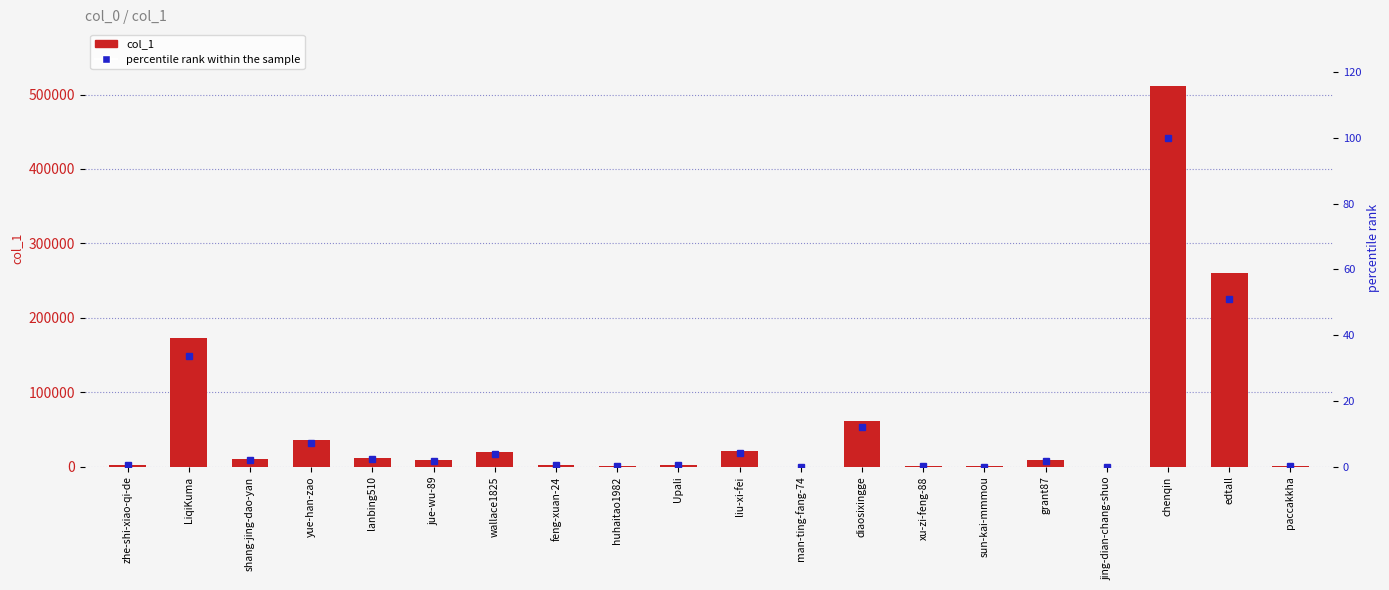

What is the spread (max minus min) of values at jing-dian-chang-shuo?

72.0